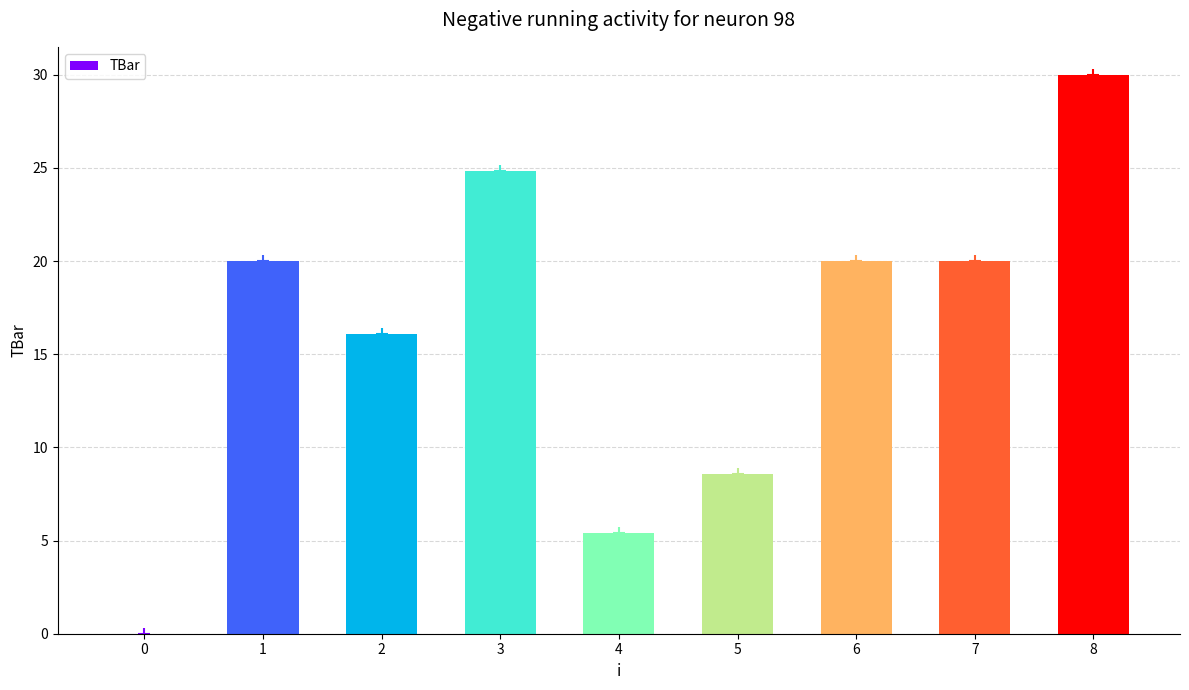

Is it true that the value at 4 is 2.5?

False